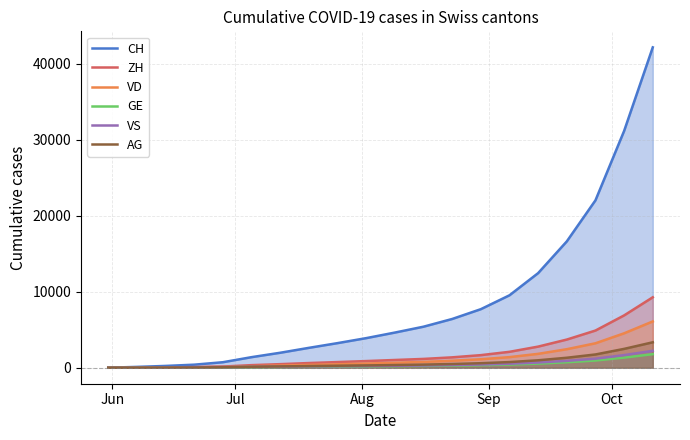

Which series has the largest range (max minus min)?

CH